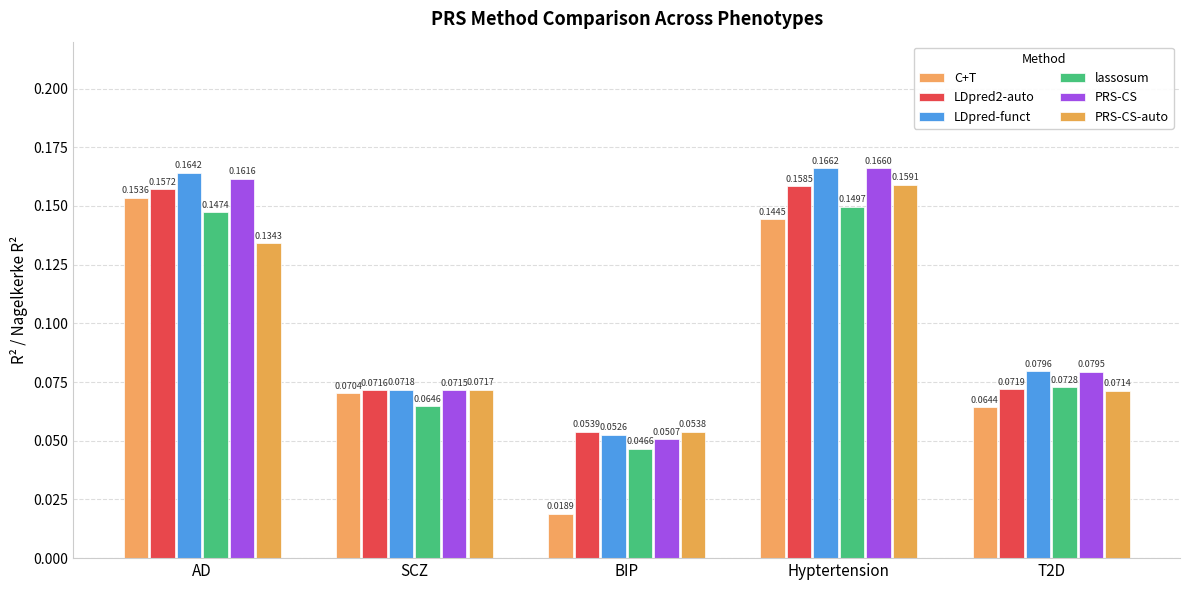

Is it true that PRS-CS equals 0.0 at Hyptertension?

False